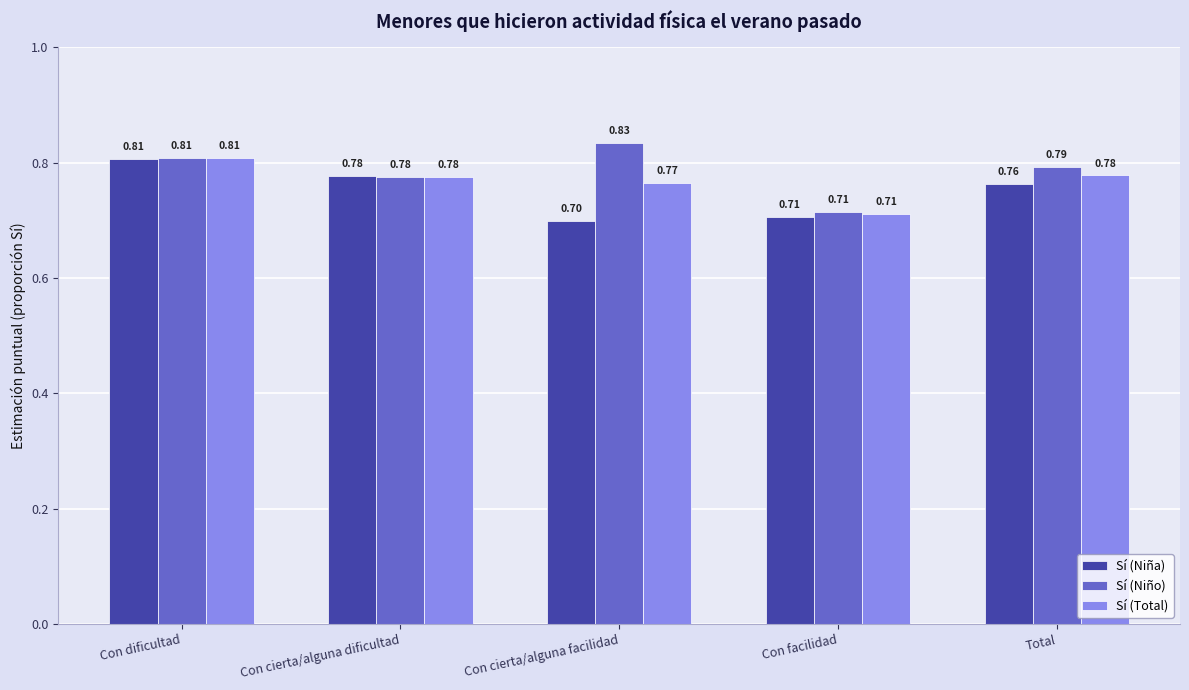

How many series are shown in this chart?

3